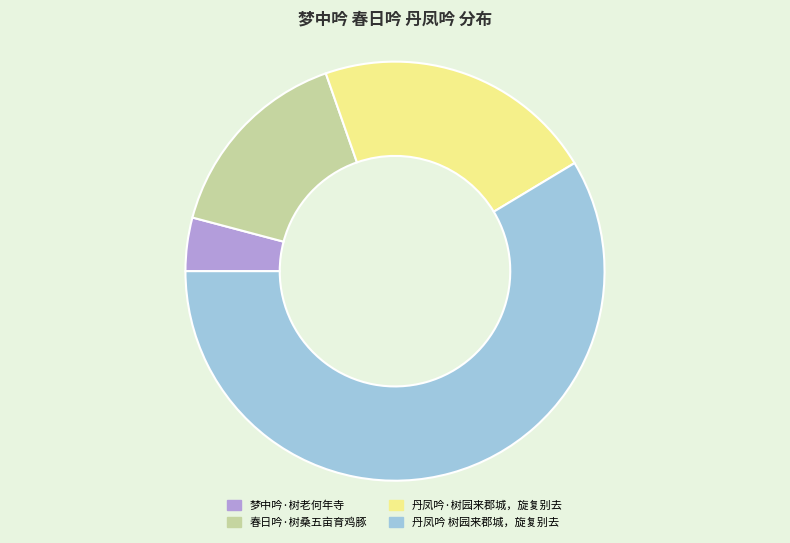

Which slice is the smallest?

梦中吟·树老何年寺